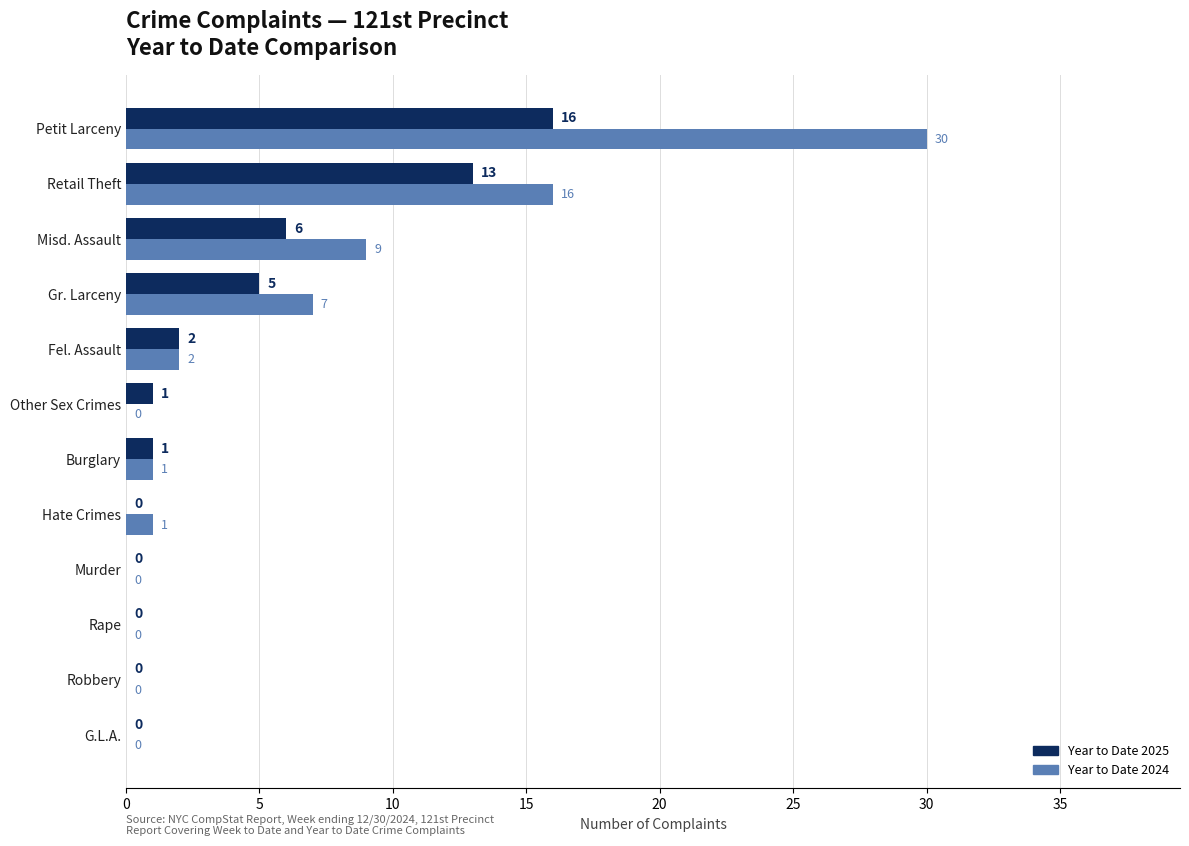

Read the Year to Date 2025 value at Misd. Assault.

6